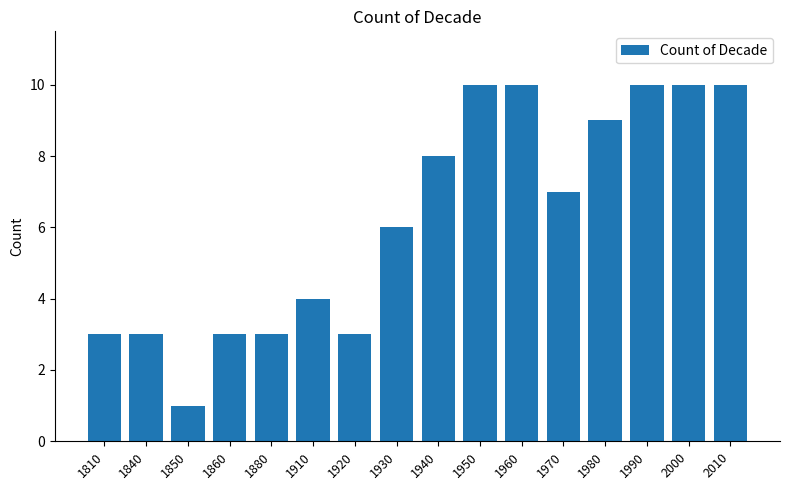

What is the maximum value shown in the chart?

10